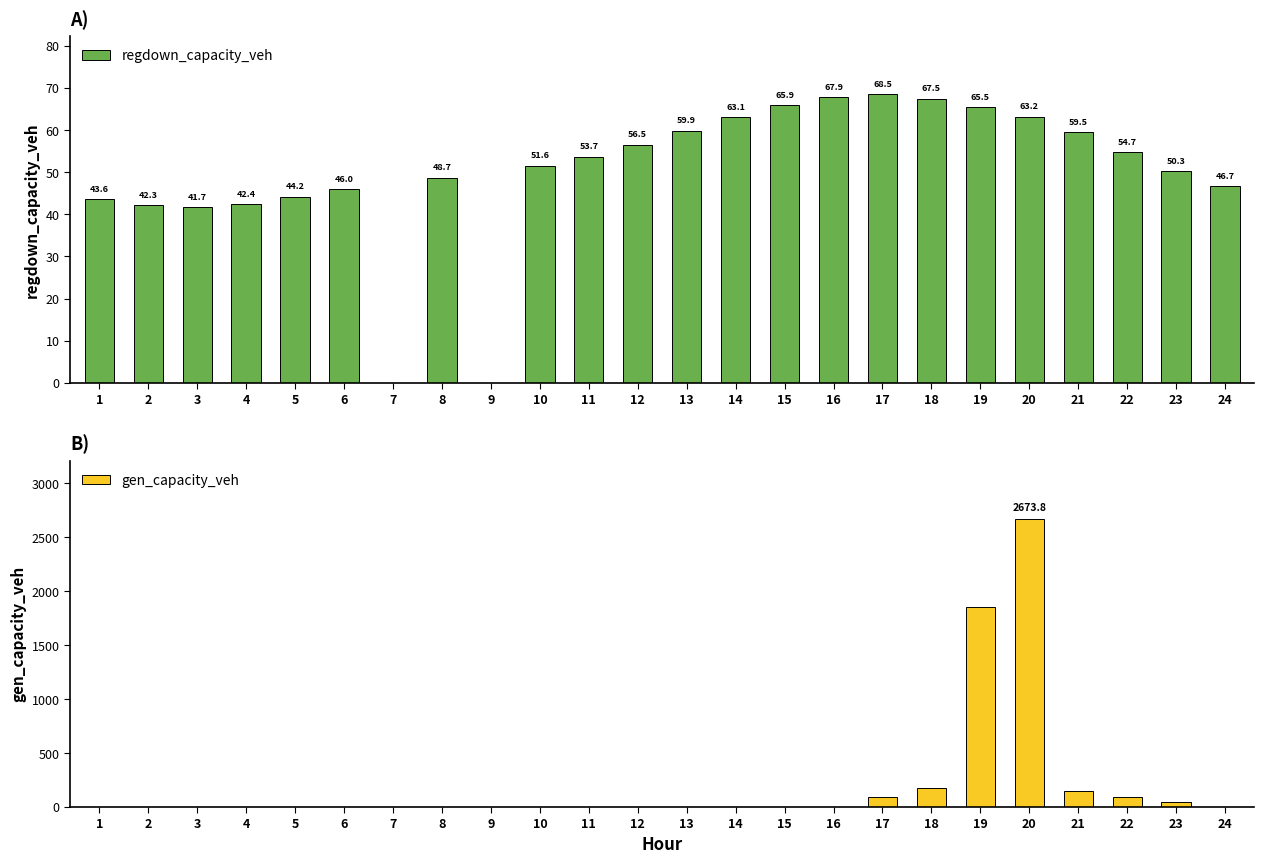

Is the value of gen_capacity_veh at 18 greater than the value of regdown_capacity_veh at 16?

Yes